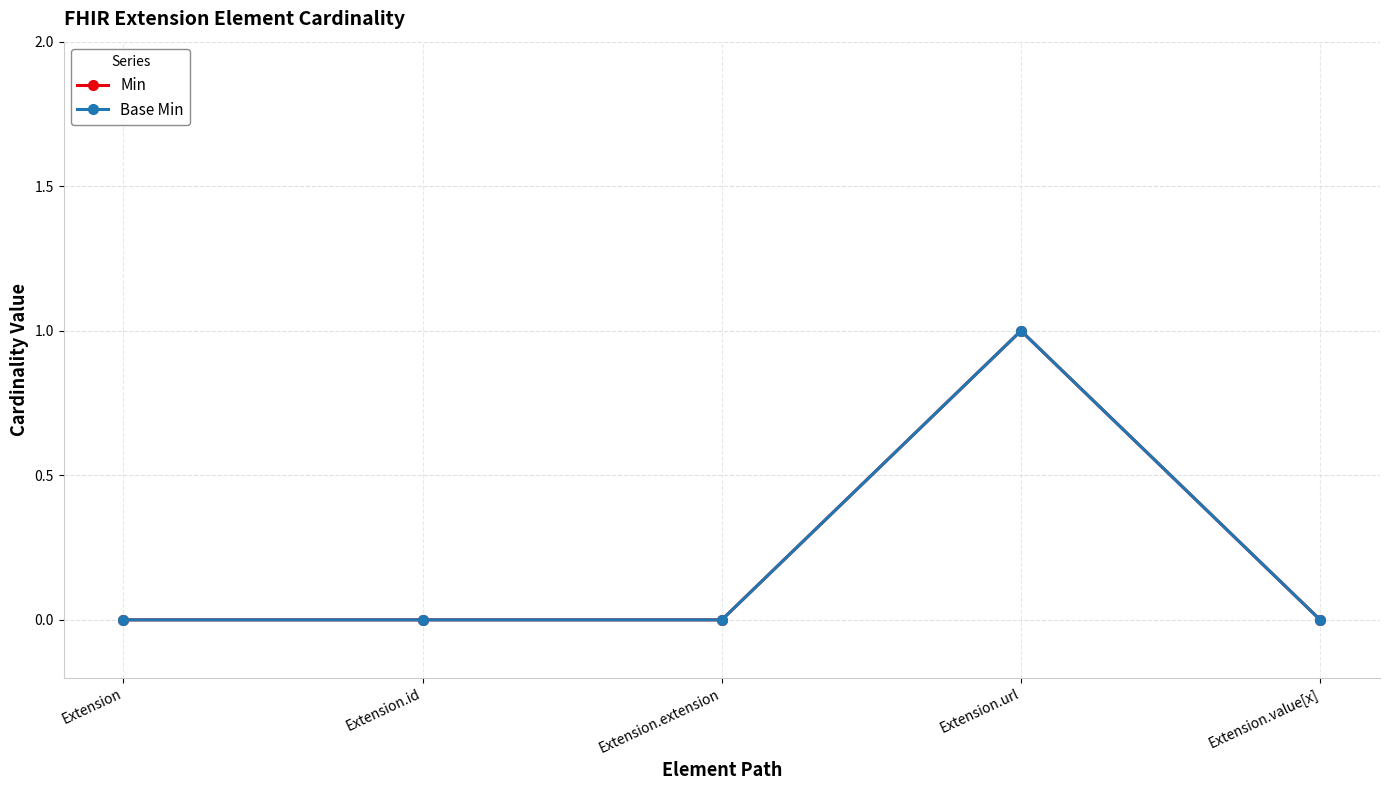

Does the chart have visible grid lines?

Yes